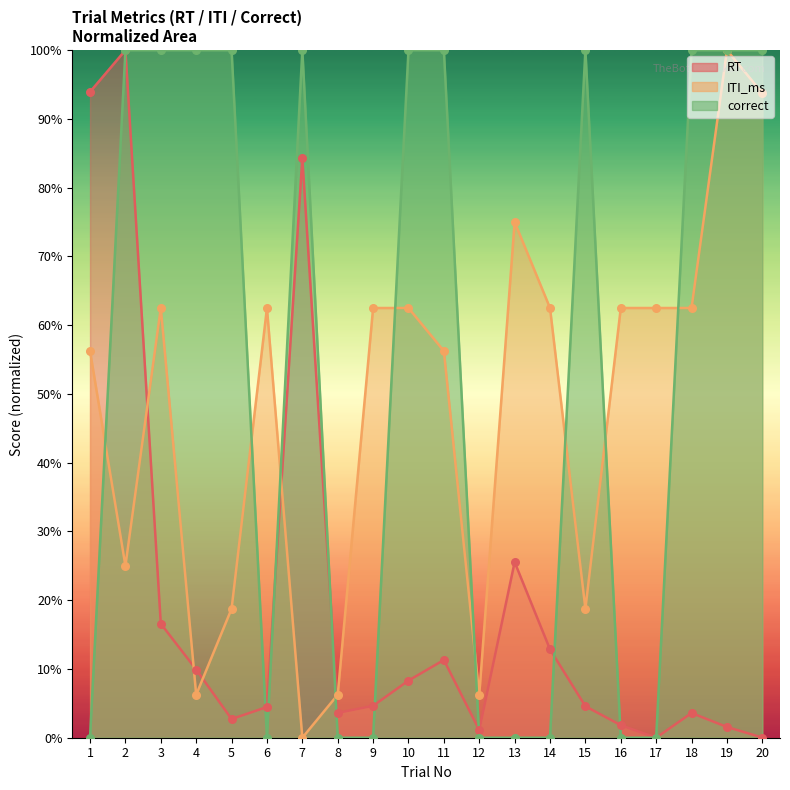

Is the value of RT at 11 greater than the value of ITI_ms at 1?

No